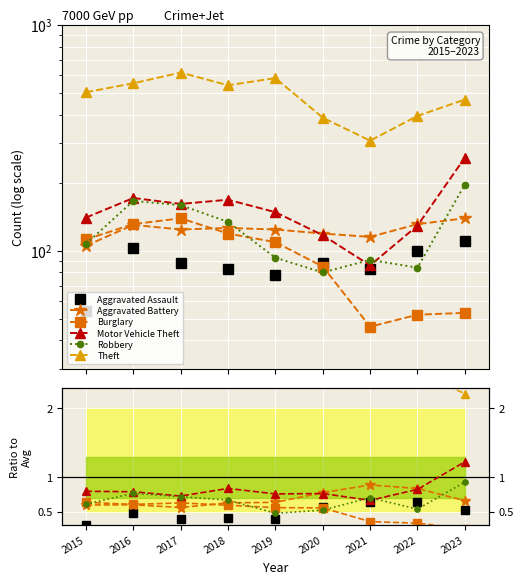

What is the highest value of the Motor Vehicle Theft series?

1.2